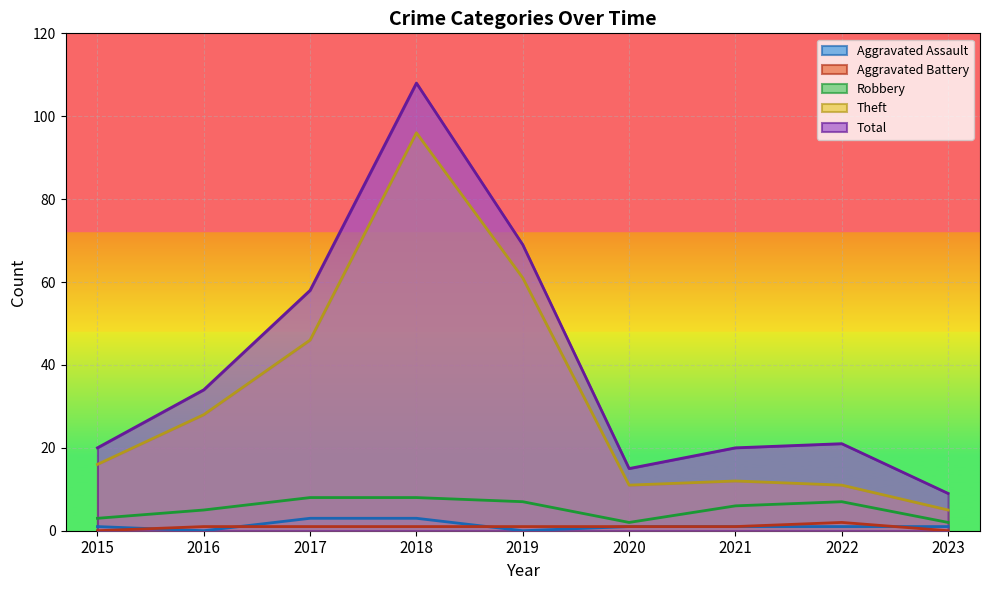

What are all the series names shown in the legend?

Aggravated Assault, Aggravated Battery, Robbery, Theft, Total